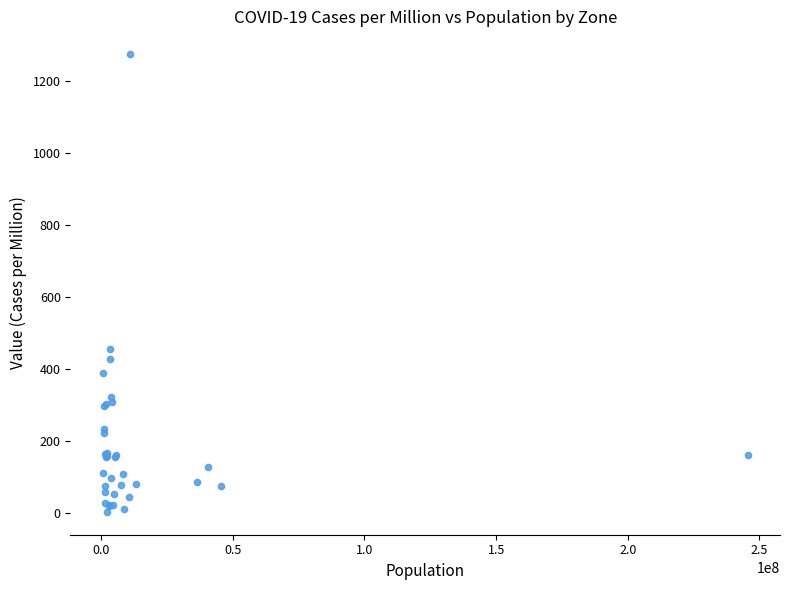

What Y value in the scatter plot is closest to 639?

455